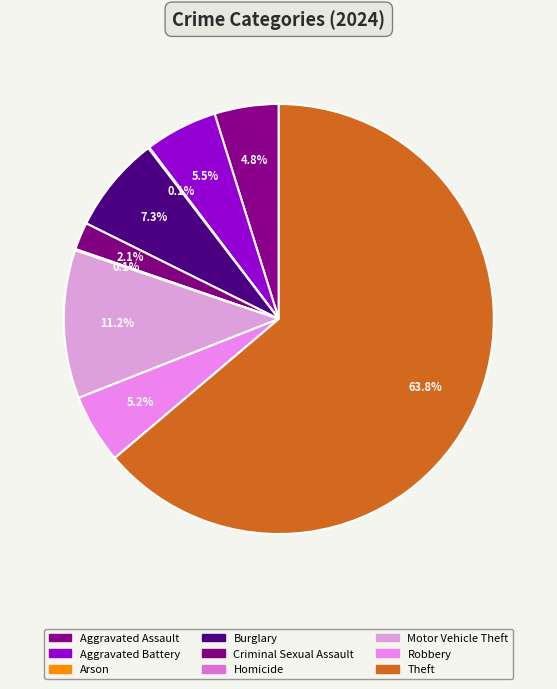

Is Arson the majority of the pie?

No